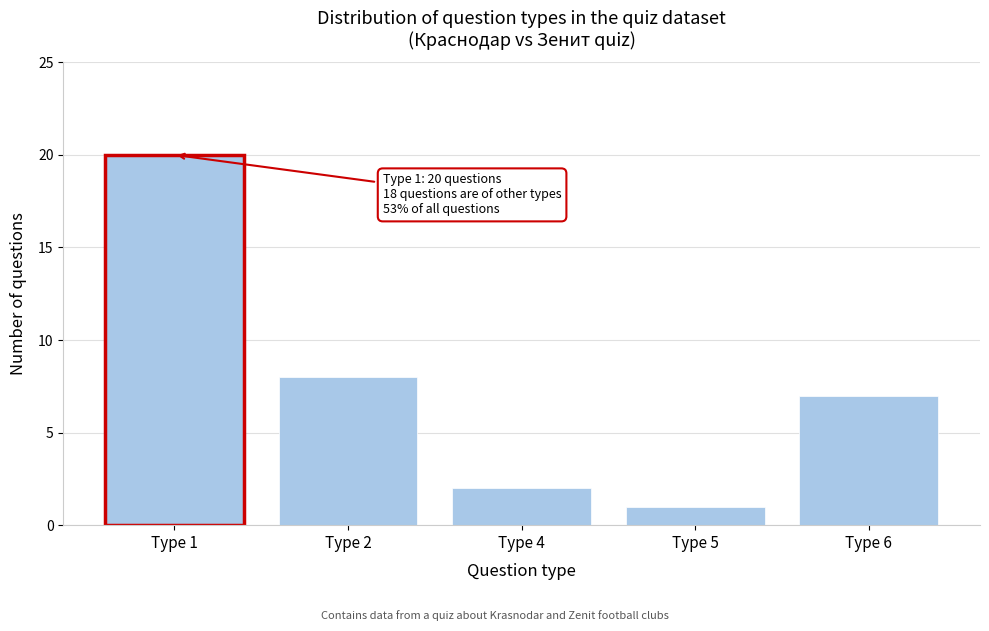

Reading right to left, extract all data points from this chart.

Type 6=7	Type 5=1	Type 4=2	Type 2=8	Type 1=20